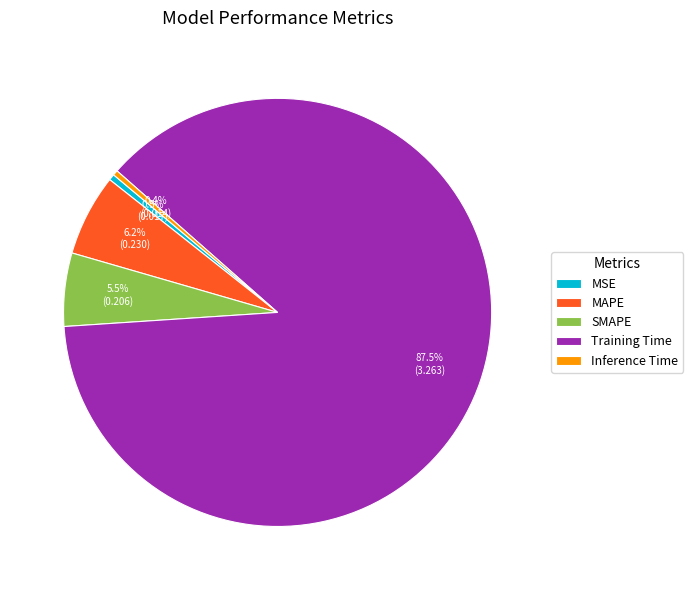

What is the majority slice?

Training Time